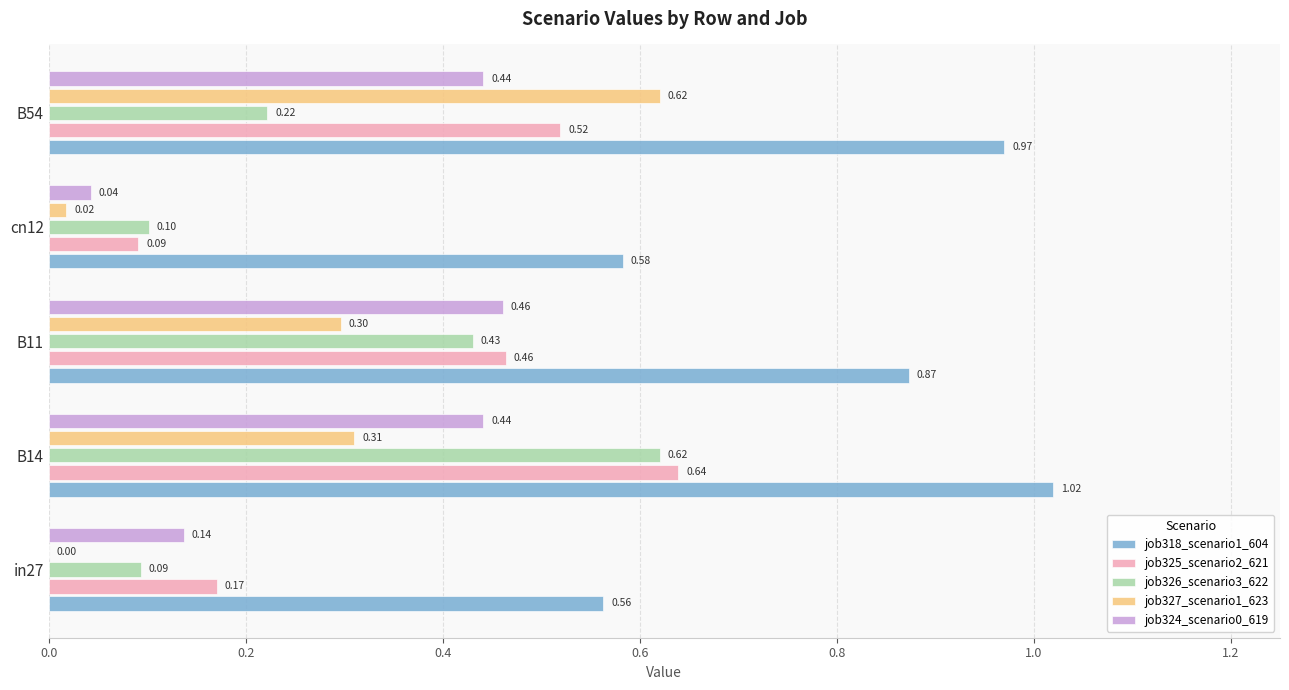

Which series changed the most between in27 and B14?

job326_scenario3_622